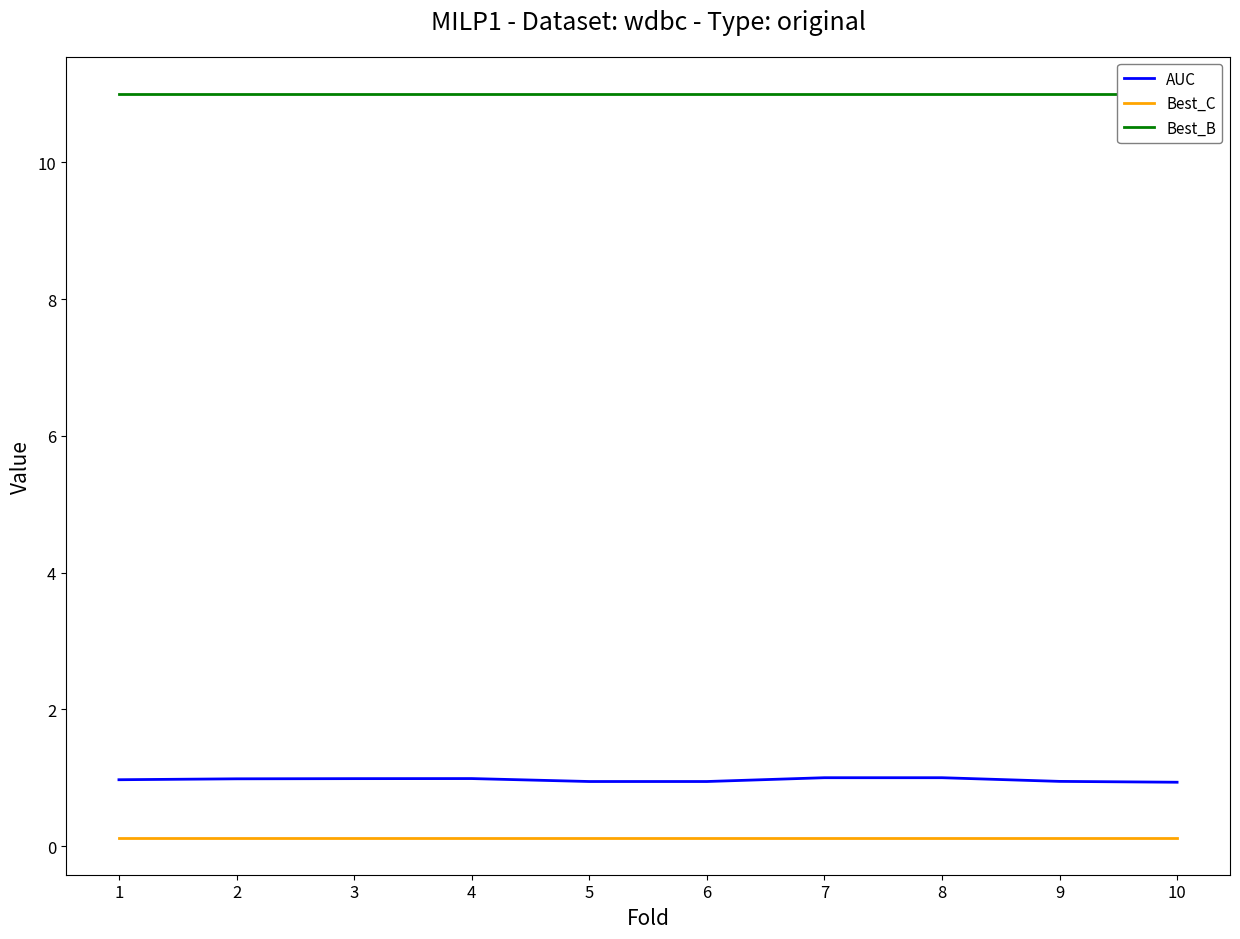

True or false: Best_B and Best_C cross at least once.

False